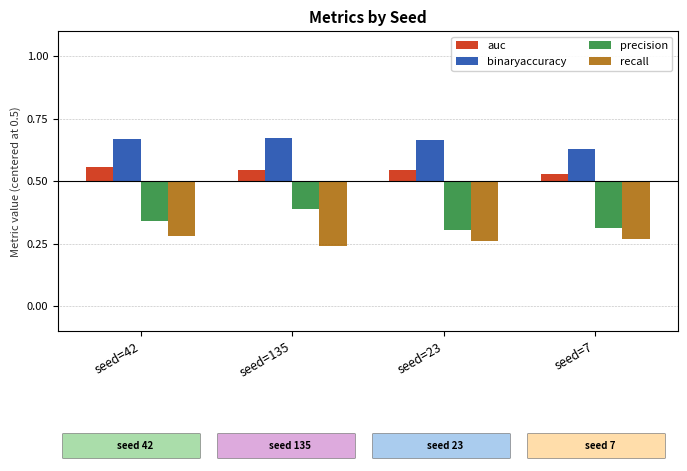

At which category does the chart reach its minimum across all series?

seed=135